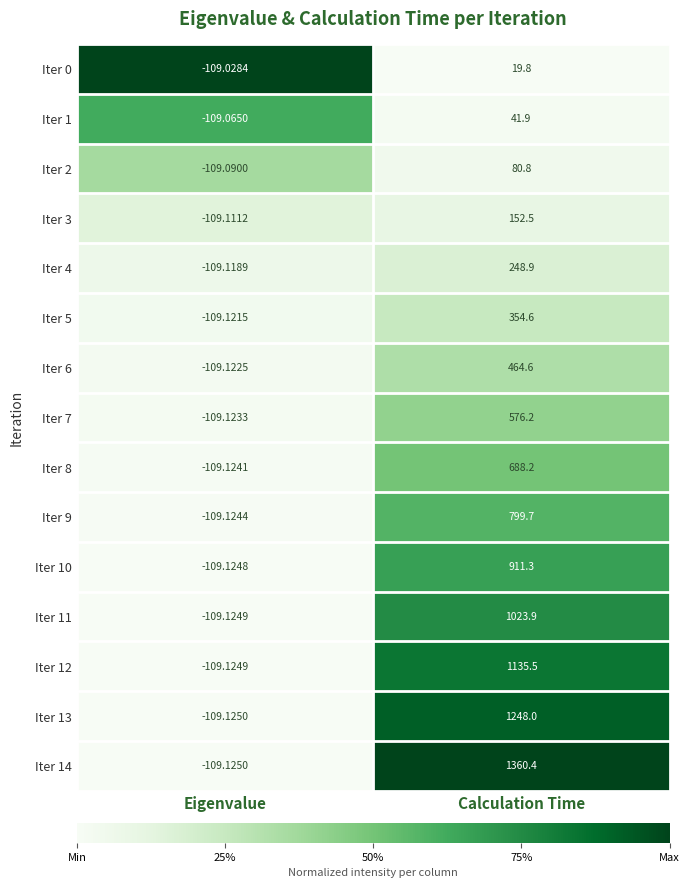

Which category has the highest value in the Iter 13 series?

Calculation Time